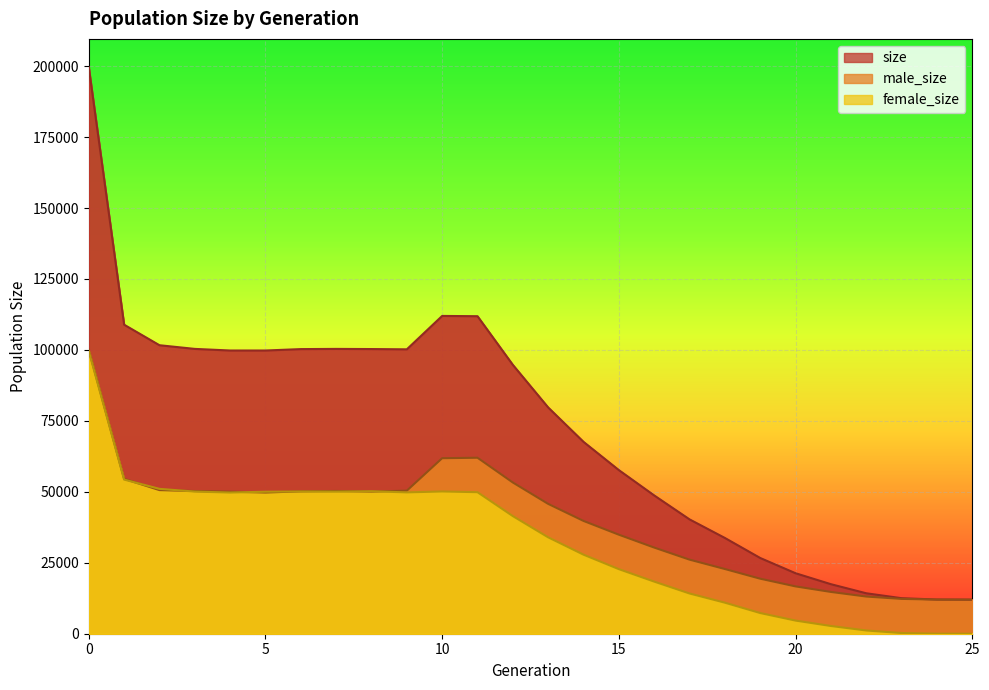

At which label is female_size closest to 49783?

9